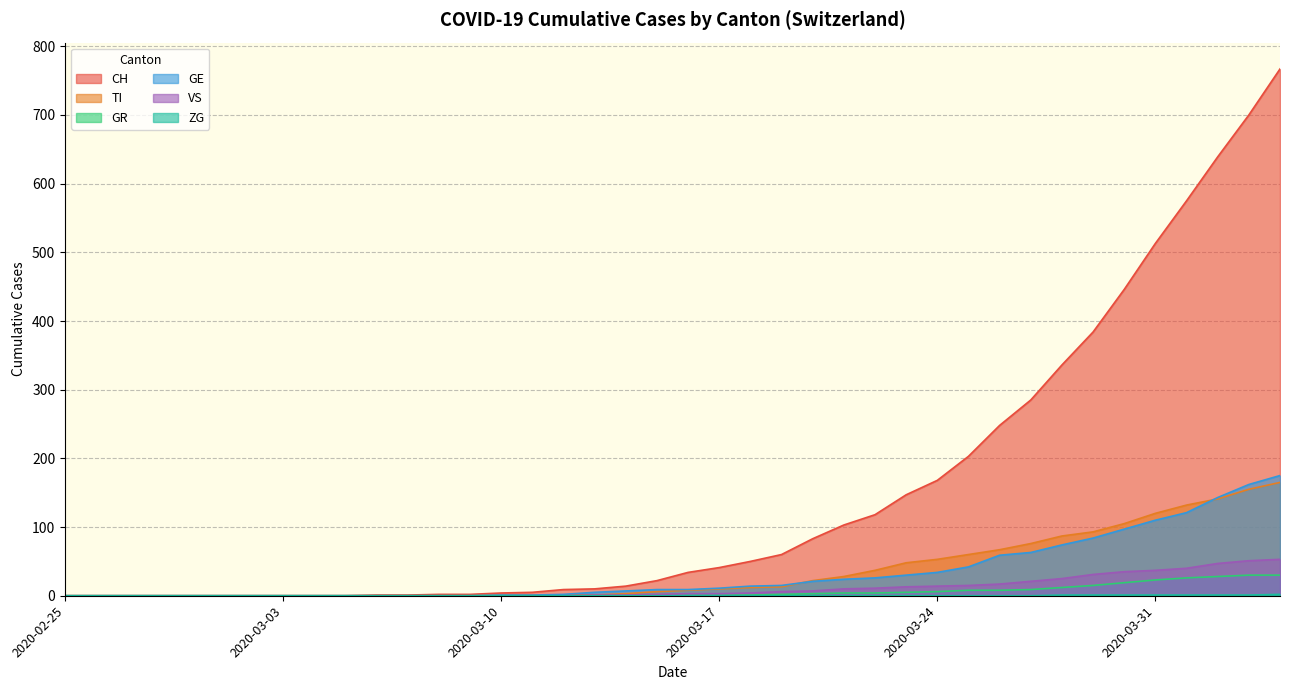

At which label is GE closest to 87?

2020-03-29